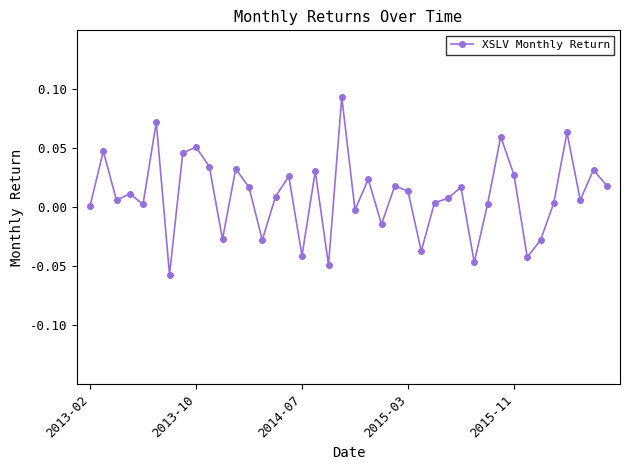

How many interior local valleys (lower than both neighbors) does the data have?

13